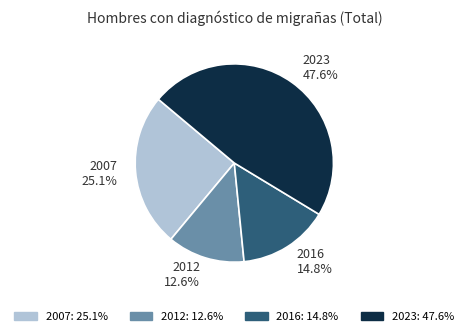

Rank the categories by value from highest to lowest.

2023, 2007, 2016, 2012